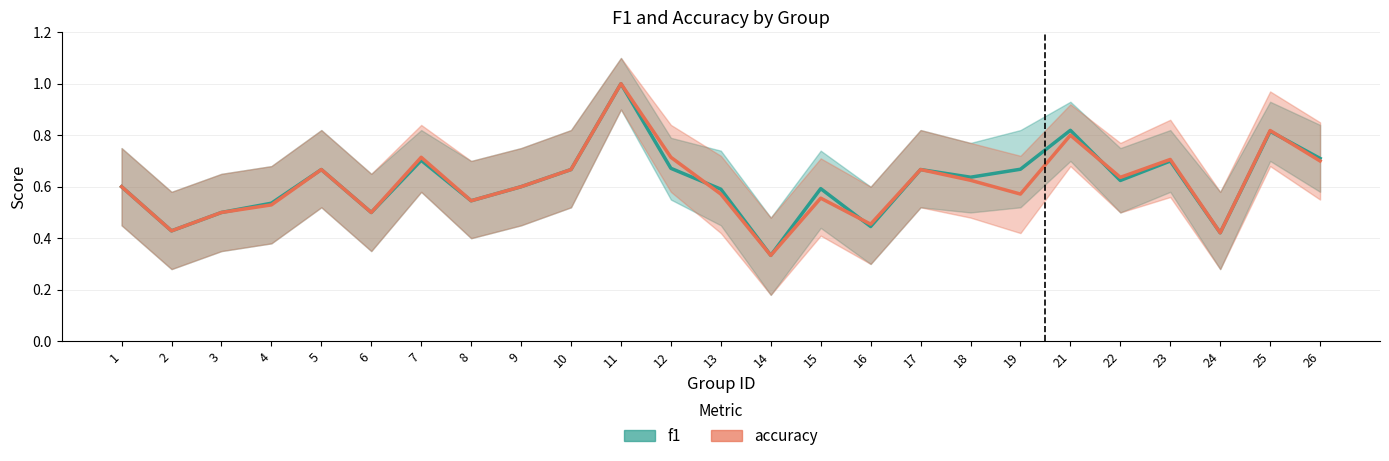

Which series has the widest spread of values?

f1